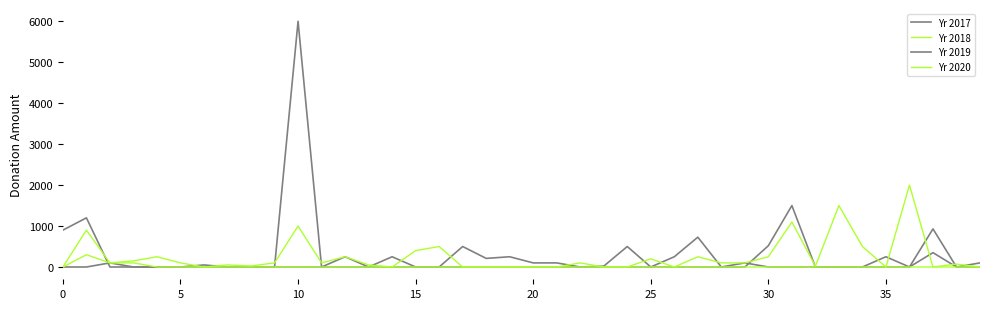

What is the value of the Yr 2018 point at the 35th from the left?

500